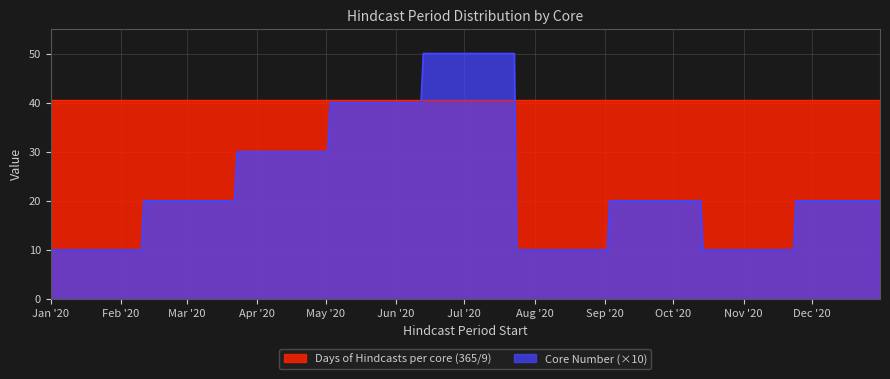

The value of Days of Hindcasts per core (365/9) at 2020-05-03 is 40.5. True or false?

True